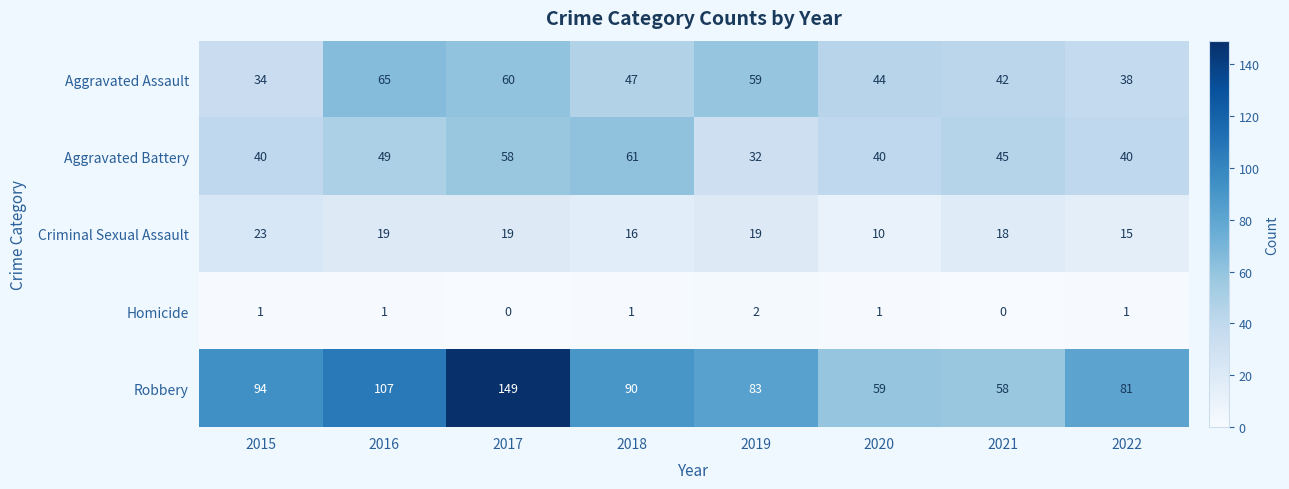

Rank the series at 2019 from lowest to highest value.

Homicide, Criminal Sexual Assault, Aggravated Battery, Aggravated Assault, Robbery